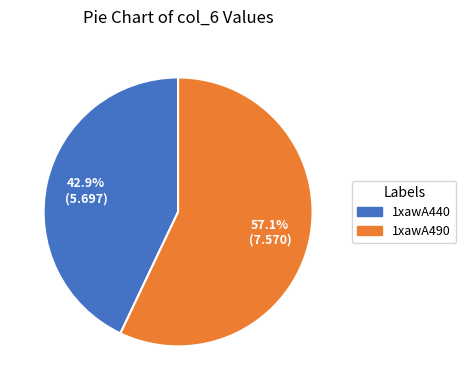

To the nearest percent, what is the difference between the largest and smallest slice percentages?

14%